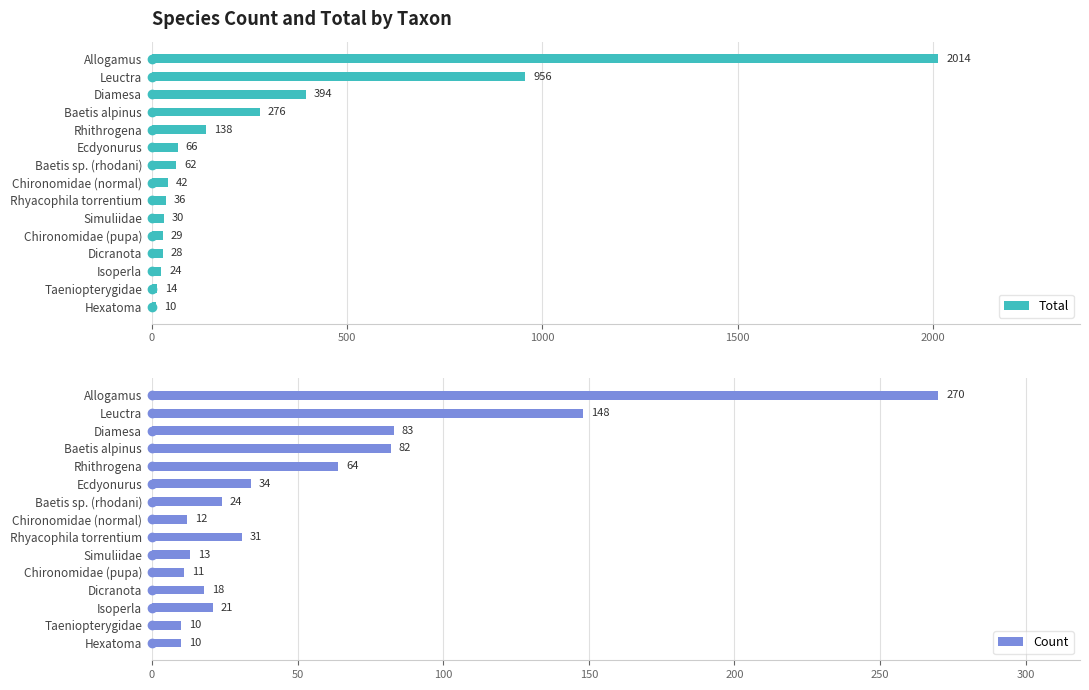

Which series has the widest spread of values?

Total